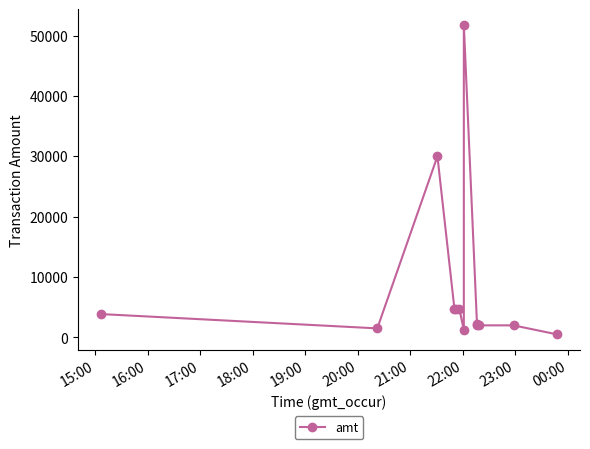

What is the average value?

8562.7